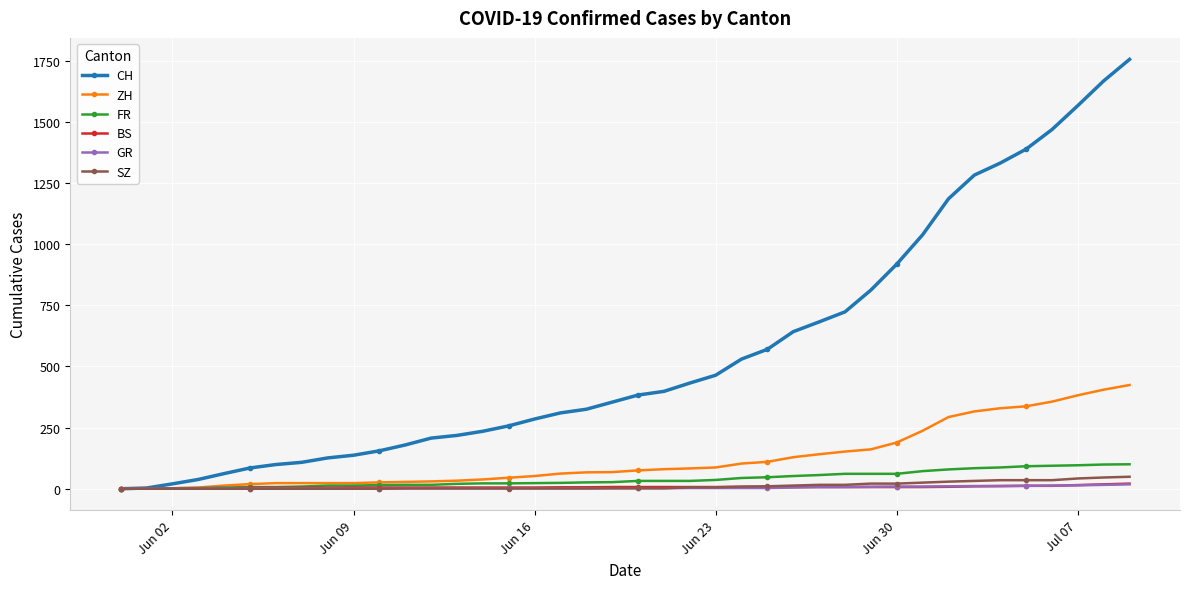

What is the difference between the maximum and minimum values in the SZ series?

49